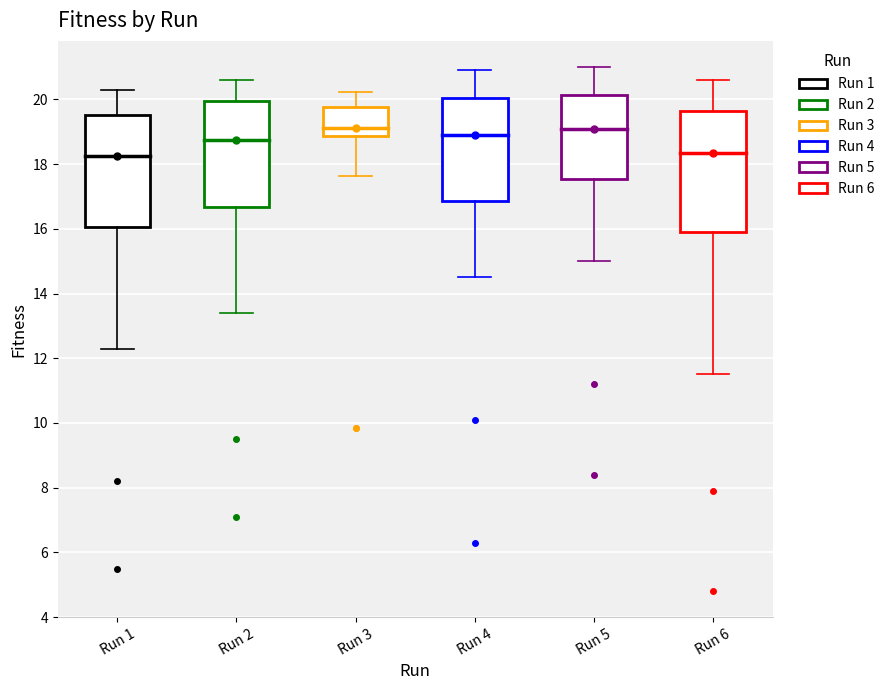

Reading left to right, read every box against the y-axis: the position of its median line, the range the box covers, and the ends of its whiskers. The values are not printed on the chart, so give them approximately, as read against the axis.

Run 1: median 18.2, box 16.0 to 19.6, whiskers 12.4 to 20.4
Run 2: median 18.8, box 16.6 to 20.0, whiskers 13.4 to 20.6
Run 3: median 19.2, box 18.8 to 19.8, whiskers 17.6 to 20.2
Run 4: median 19.0, box 16.8 to 20.0, whiskers 14.6 to 21.0
Run 5: median 19.2, box 17.6 to 20.2, whiskers 15.0 to 21.0
Run 6: median 18.4, box 16.0 to 19.6, whiskers 11.6 to 20.6